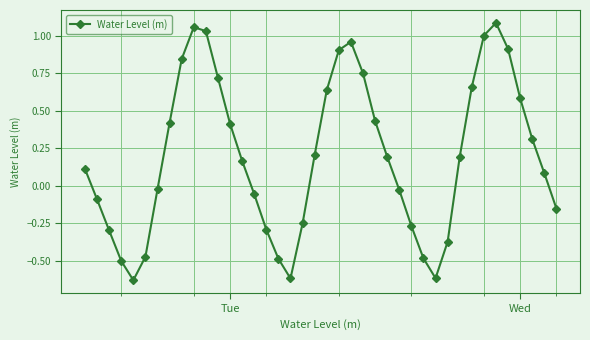

How many interior local valleys (lower than both neighbors) does the data have?

3